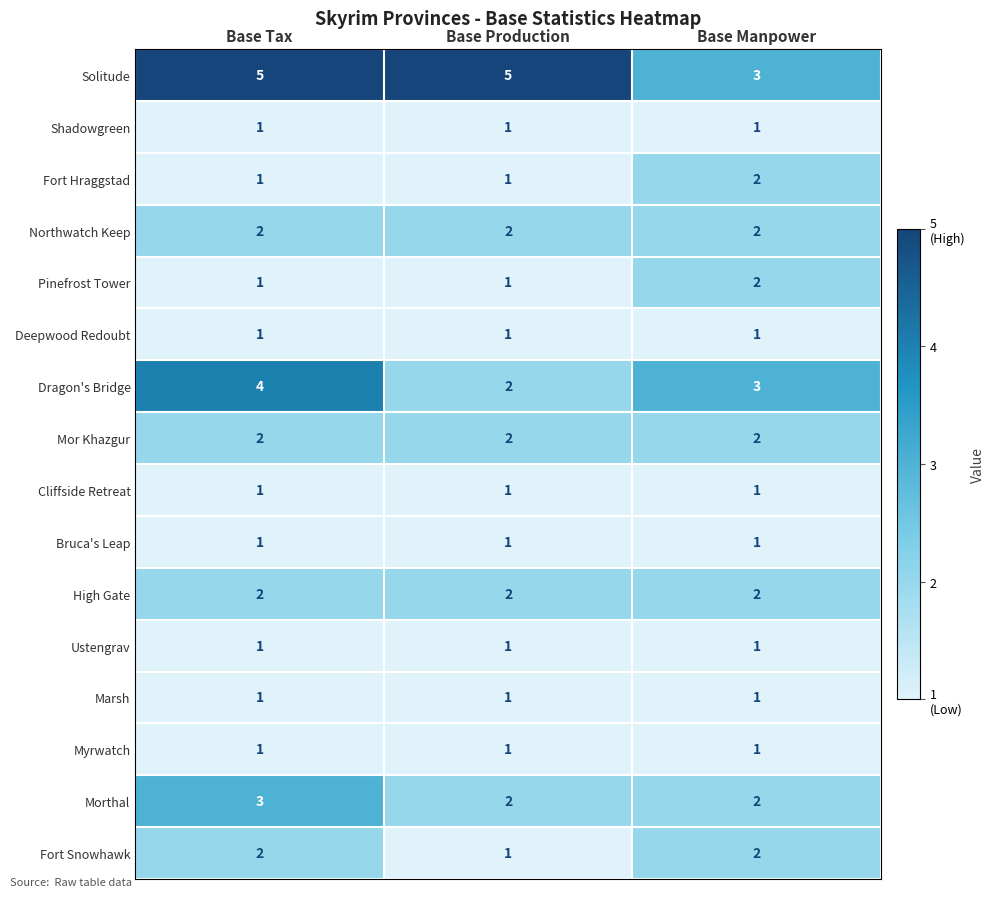

Is the value of Morthal at Base Production greater than the value of Pinefrost Tower at Base Tax?

Yes